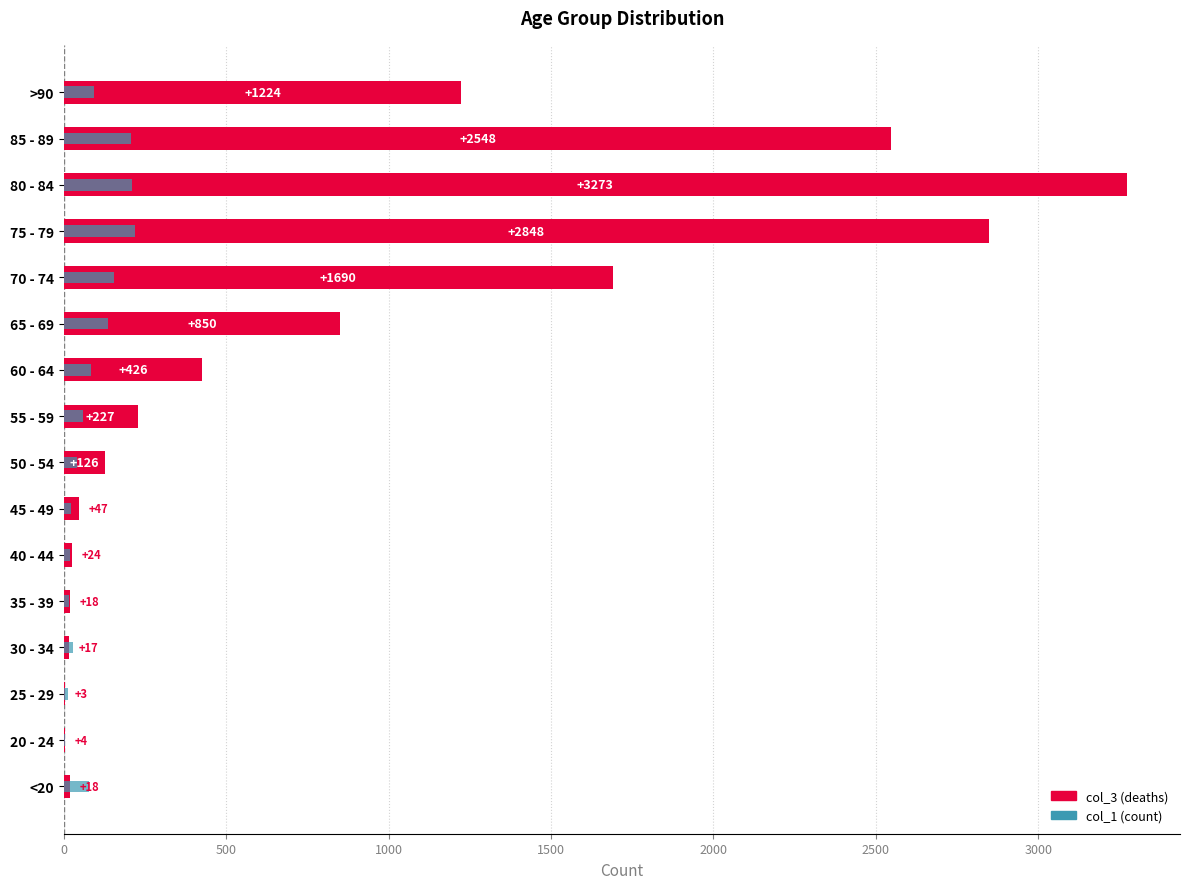

What is the sum of all col_1 (count) values?

1383